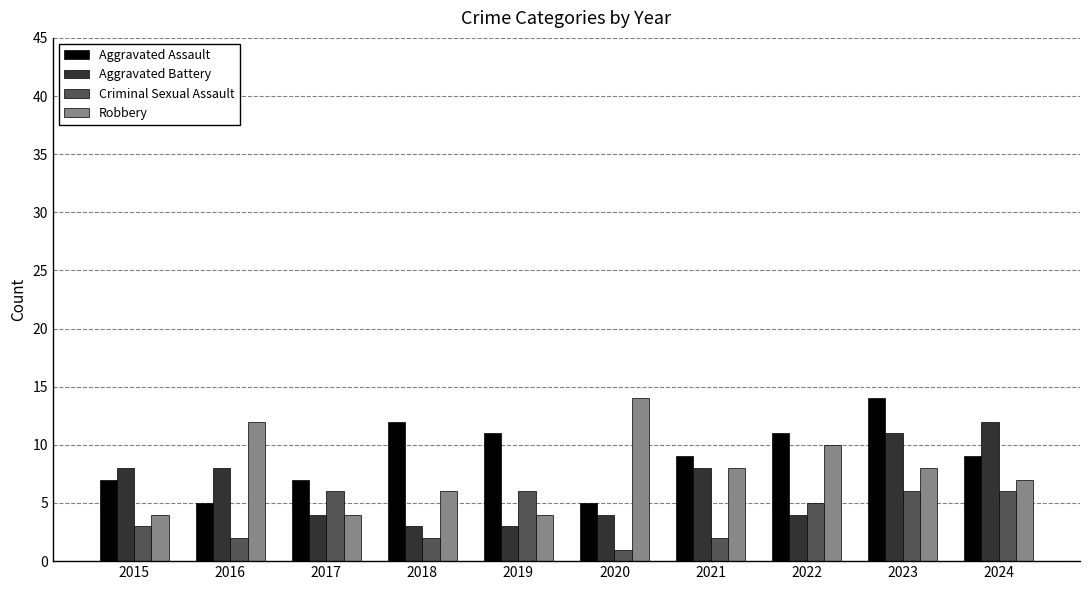

List the series in order of their overall mean, highest first.

Aggravated Assault, Robbery, Aggravated Battery, Criminal Sexual Assault